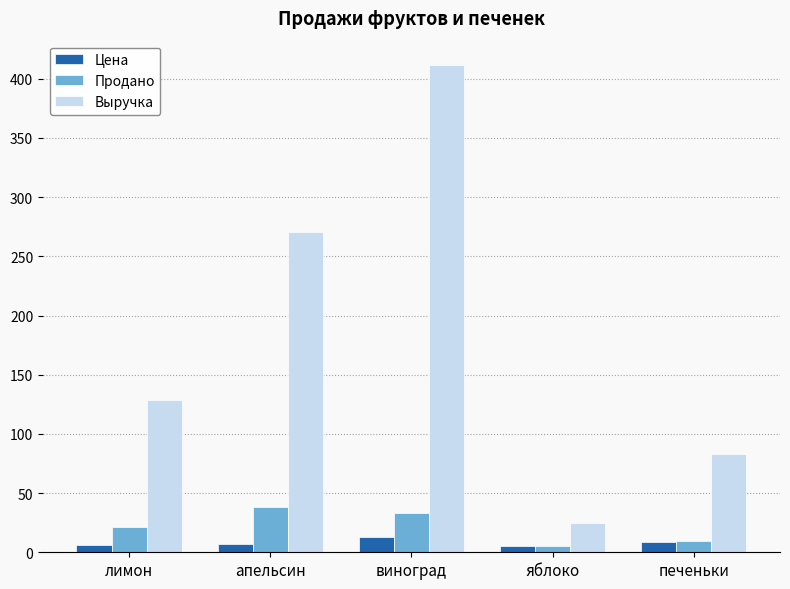

Which series has the largest total across all categories?

Выручка